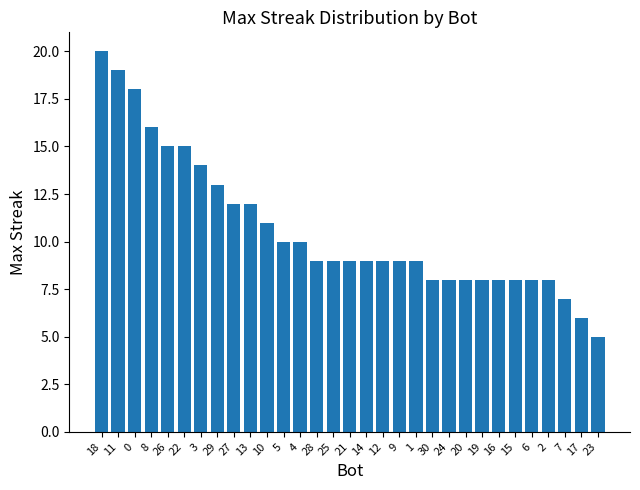

Reading left to right, transcribe all the data shown in this chart.

18=20	11=19	0=18	8=16	26=15	22=15	3=14	29=13	27=12	13=12	10=11	5=10	4=10	28=9	25=9	21=9	14=9	12=9	9=9	1=9	30=8	24=8	20=8	19=8	16=8	15=8	6=8	2=8	7=7	17=6	23=5